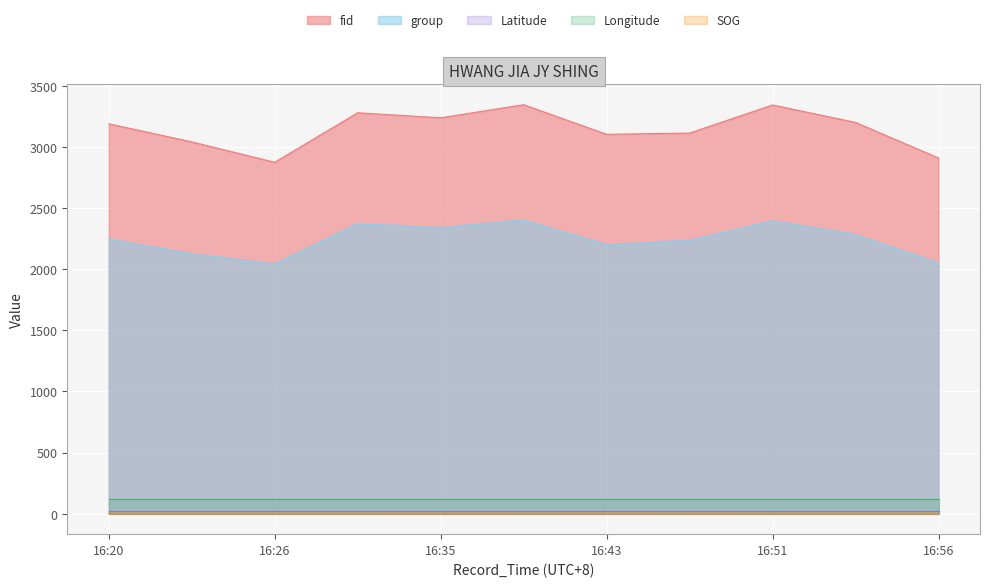

True or false: SOG and Latitude cross at least once.

False